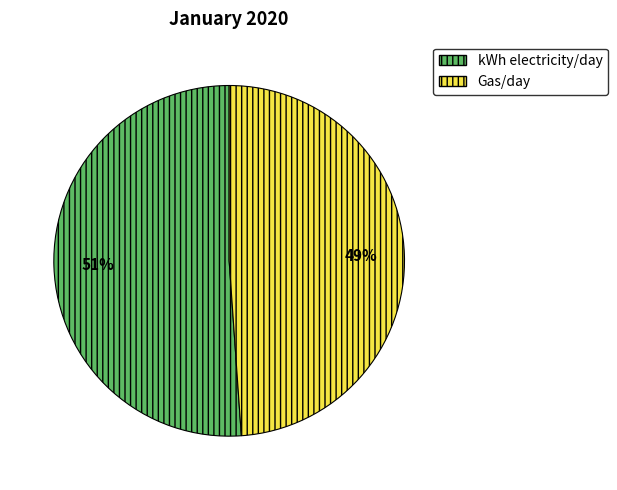

What is the smallest slice in the pie chart?

Gas/day